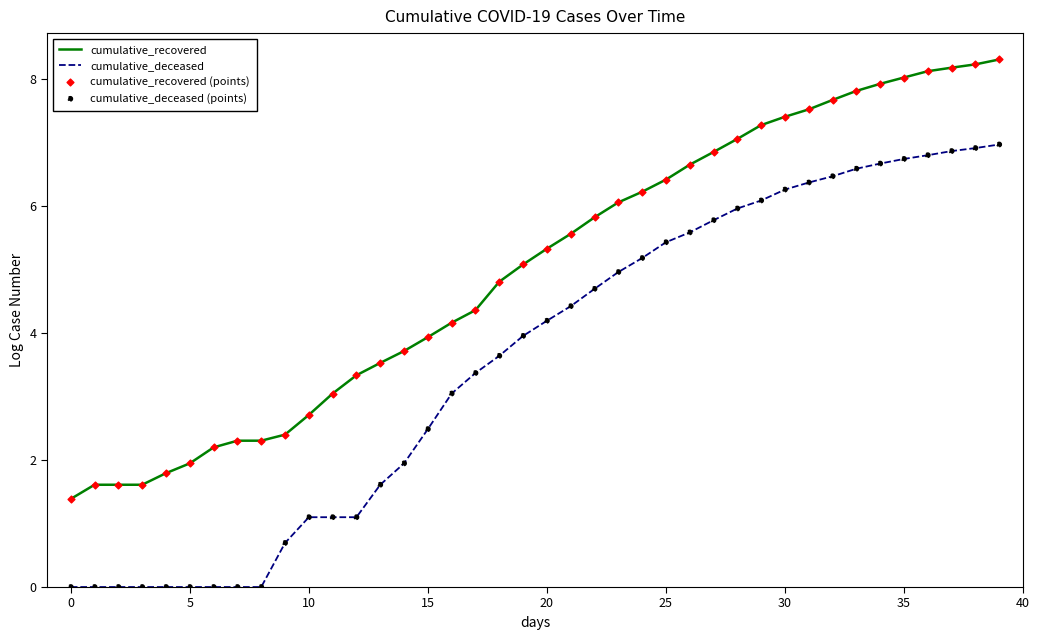

Which series has the largest total across all categories?

cumulative_recovered